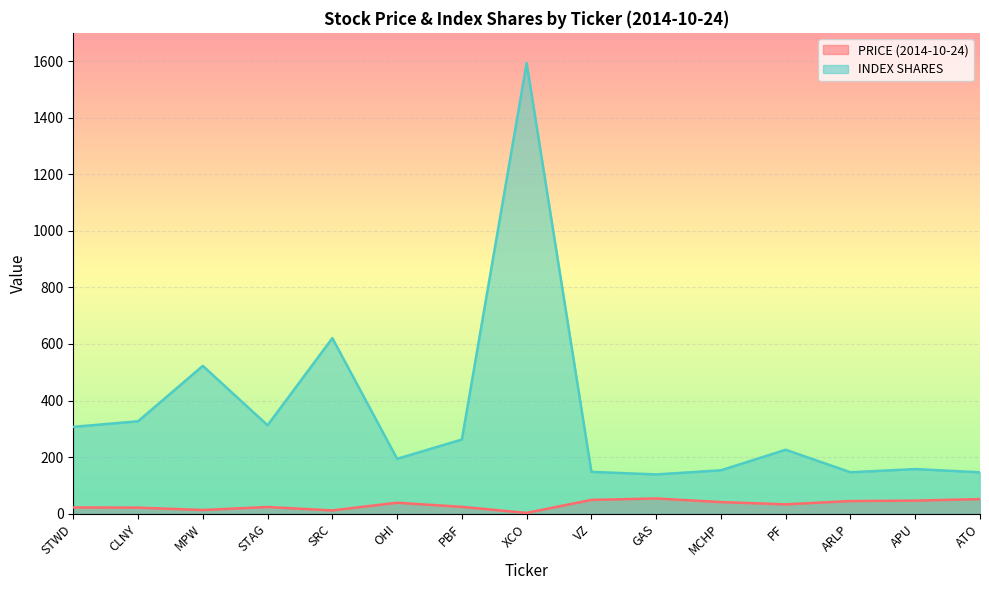

Which label corresponds to the smallest value in the chart?

XCO